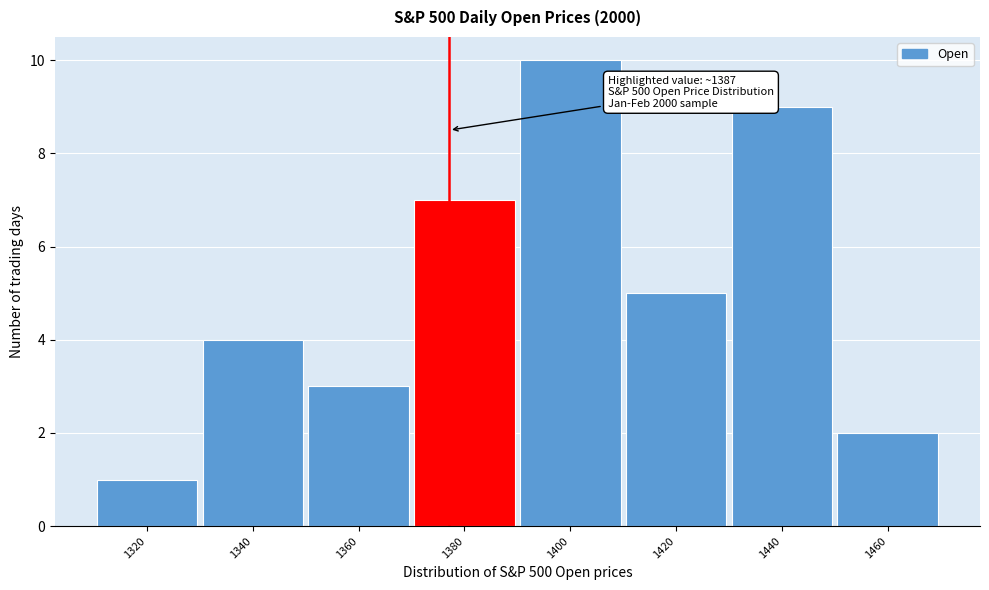

Reading left to right, extract all data points from this chart.

1320=1	1340=4	1360=3	1380=7	1400=10	1420=5	1440=9	1460=2